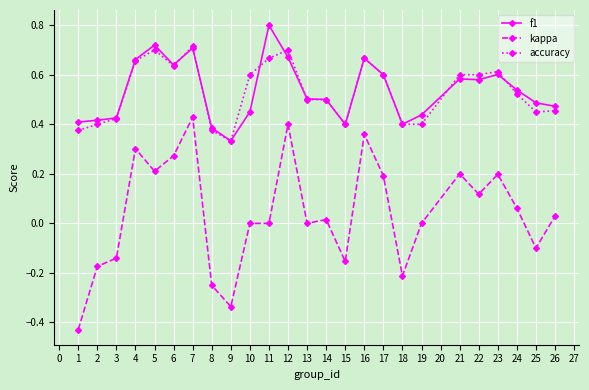

The value of accuracy at 18 is 0.8. True or false?

False